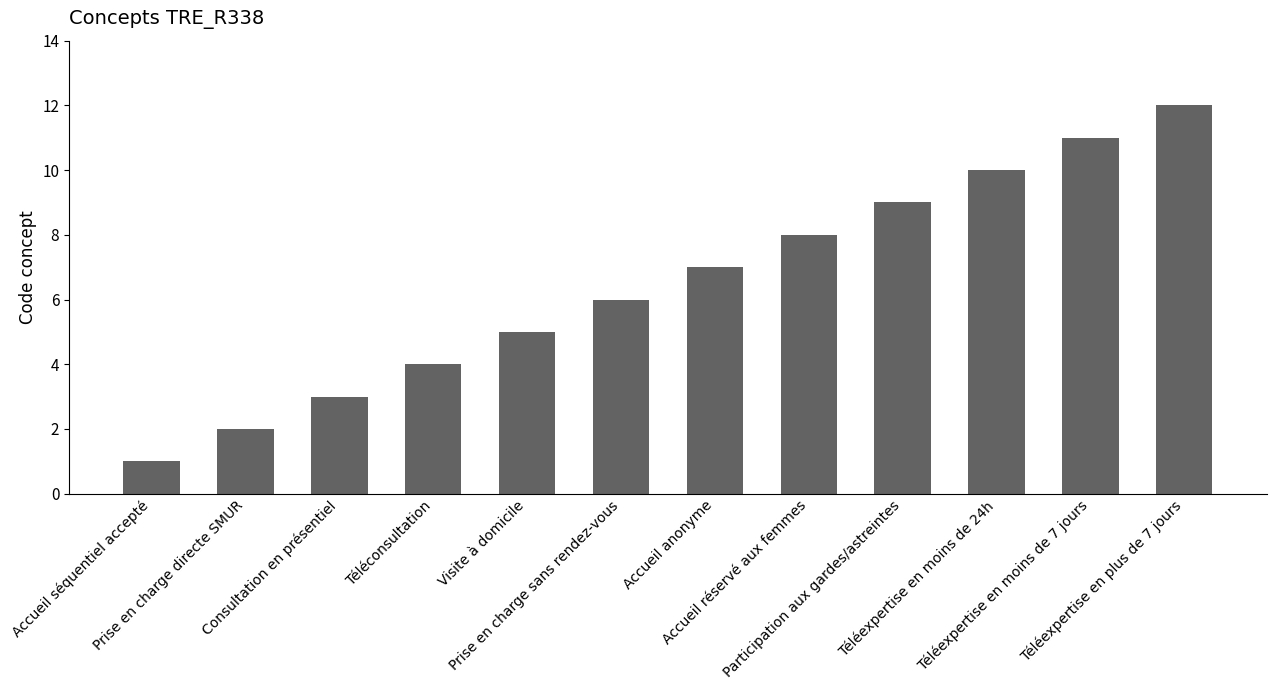

Count the number of categories in the chart.

12